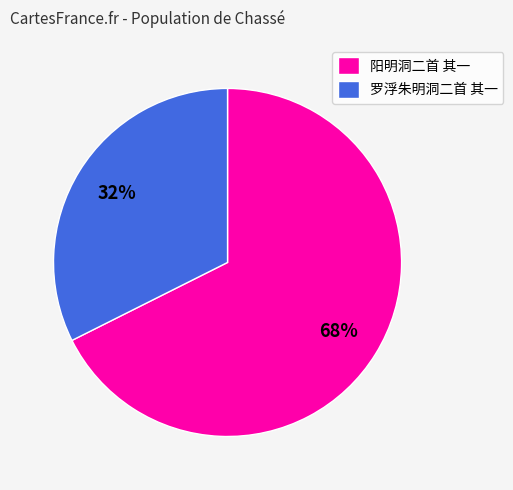

The 阳明洞二首 其一 slice represents 59% of the pie. True or false?

False